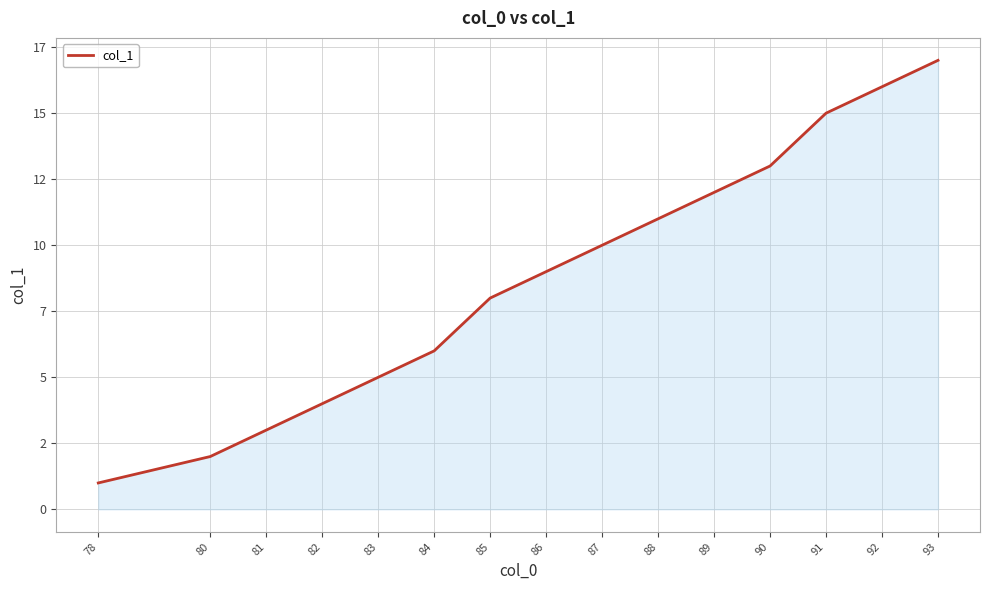

What is the value of the 15th point from the left?

17